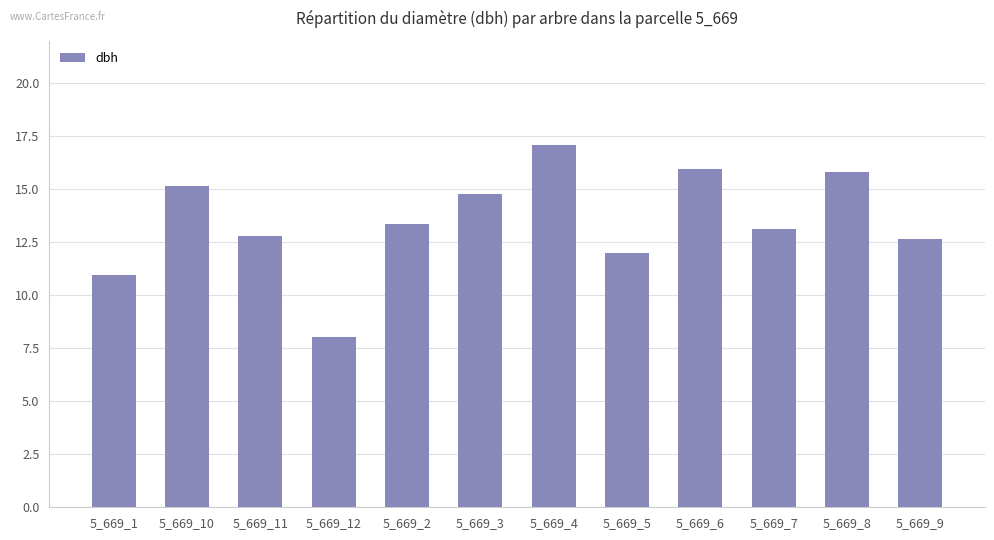

What is the change in value from 5_669_1 to 5_669_3?

+3.8